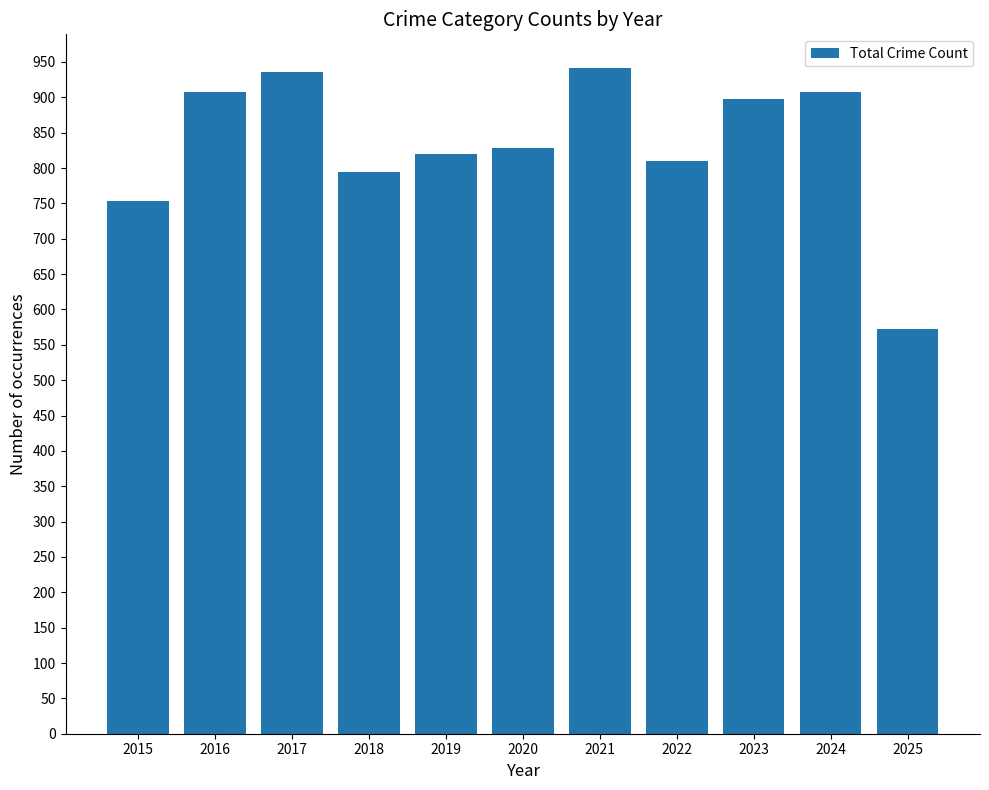

Which has a higher value, 2024 or 2023?

2024